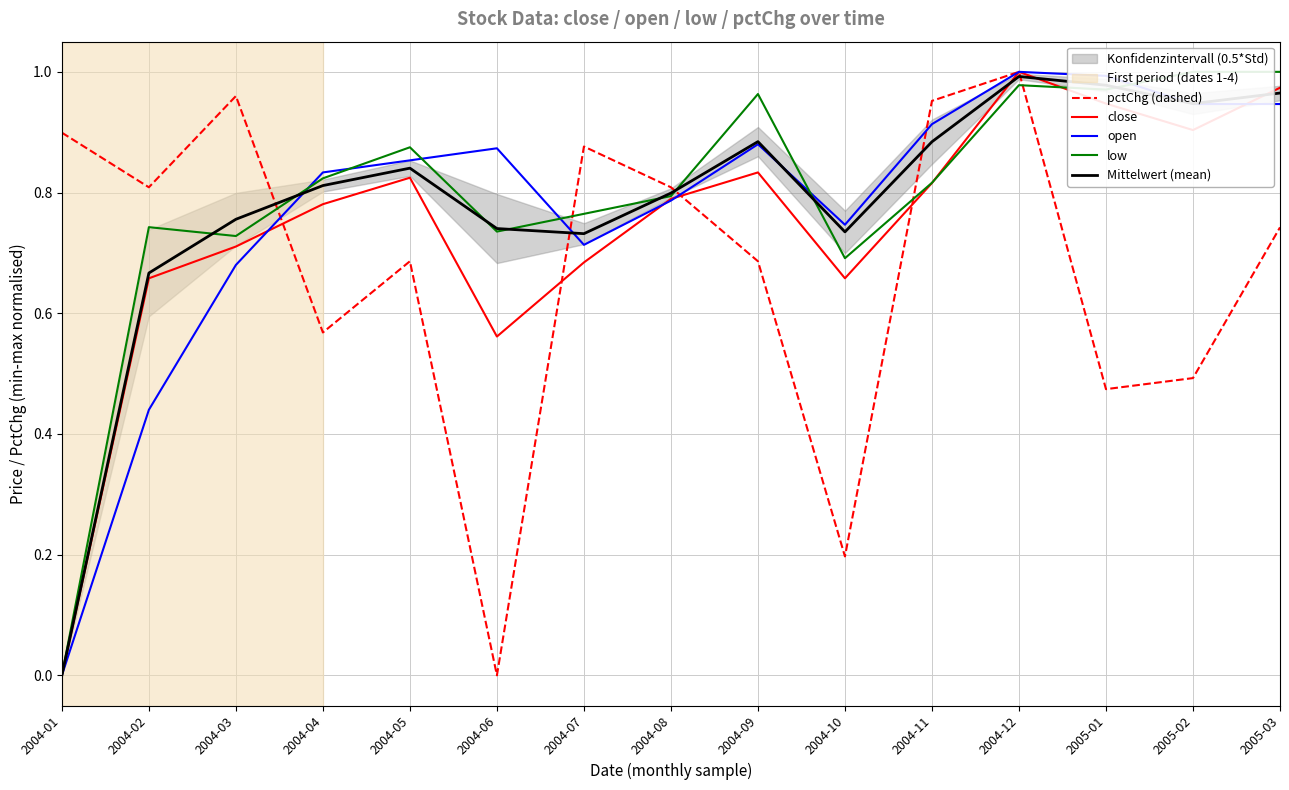

What is the spread (max minus min) of values at 2005-03?

0.3